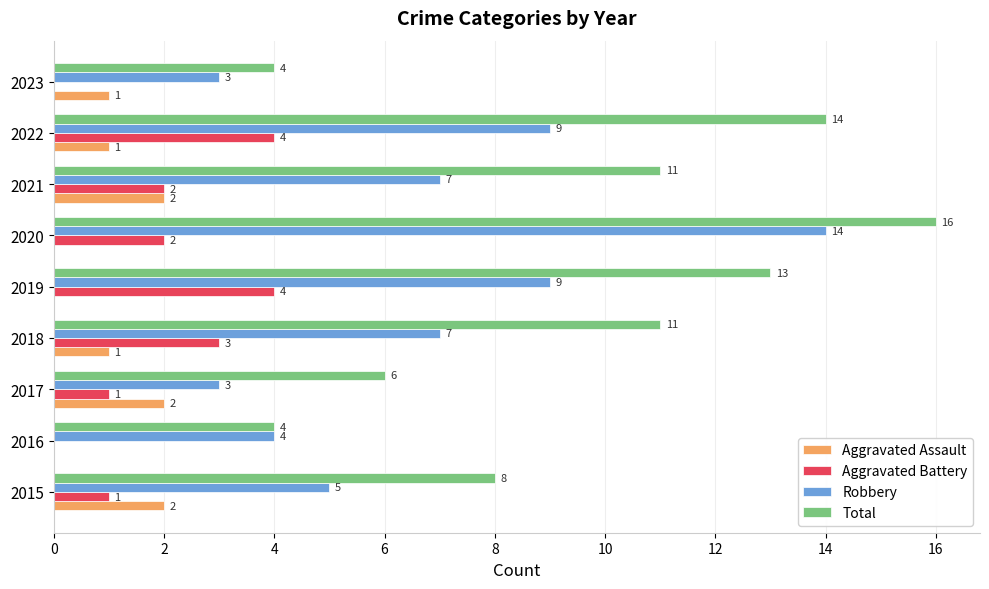

What are all the series names shown in the legend?

Aggravated Assault, Aggravated Battery, Robbery, Total